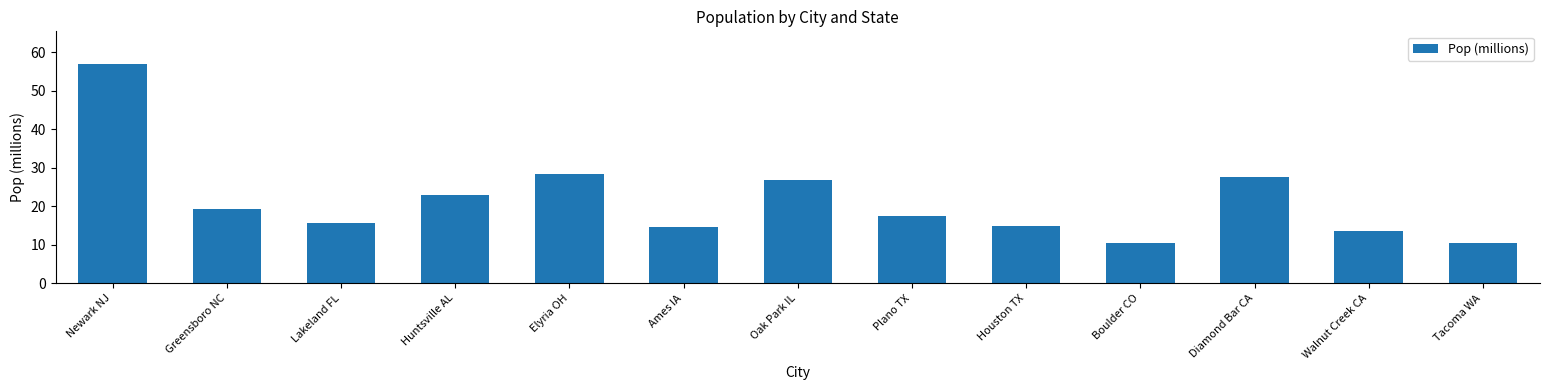

Approximately how many times larger is the value at Huntsville AL compared to Lakeland FL?

1.5